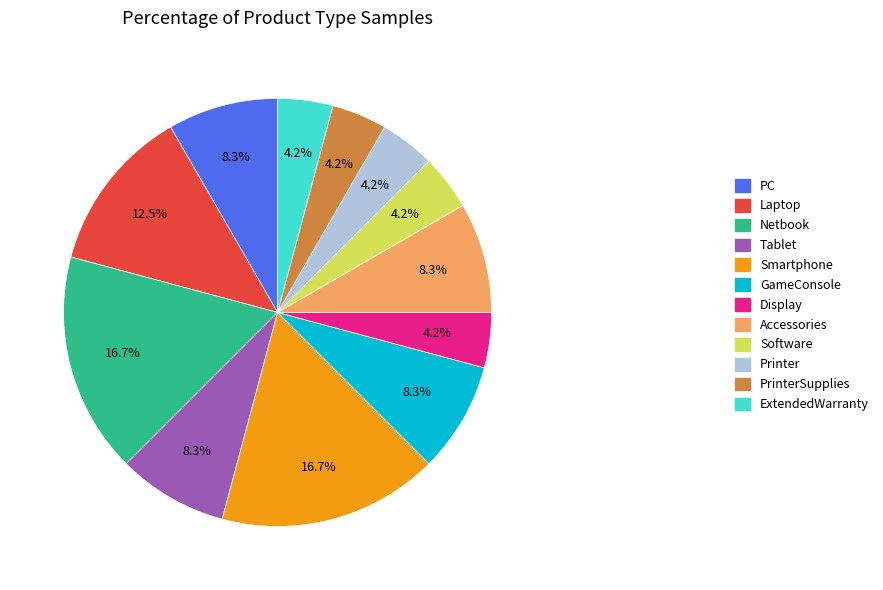

True or false: Netbook accounts for 5% of the total.

False